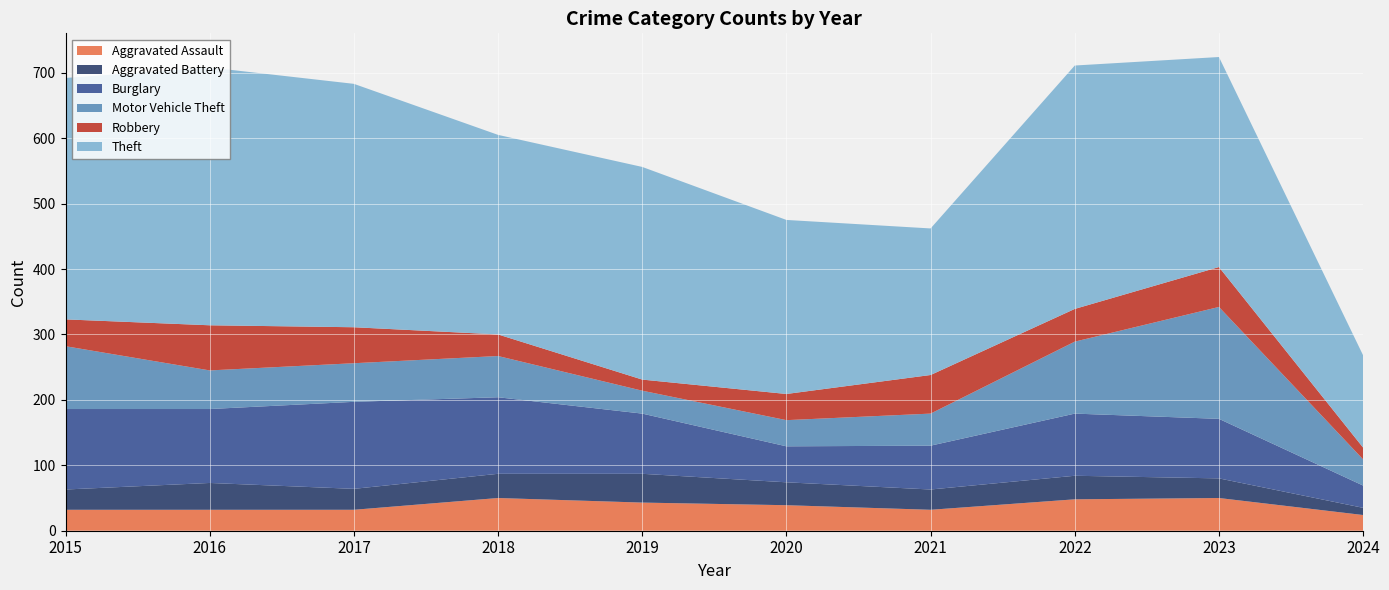

Reading left to right, transcribe all the data shown in this chart.

Aggravated Assault: 32	32	32	50	43	39	32	48	50	24
Aggravated Battery: 31	41	32	37	44	35	31	36	30	11
Burglary: 123	113	133	117	92	55	67	95	91	34
Motor Vehicle Theft: 96	59	59	63	35	40	49	110	171	40
Robbery: 41	69	55	33	17	40	59	50	61	18
Theft: 369	394	372	305	325	266	224	372	321	141